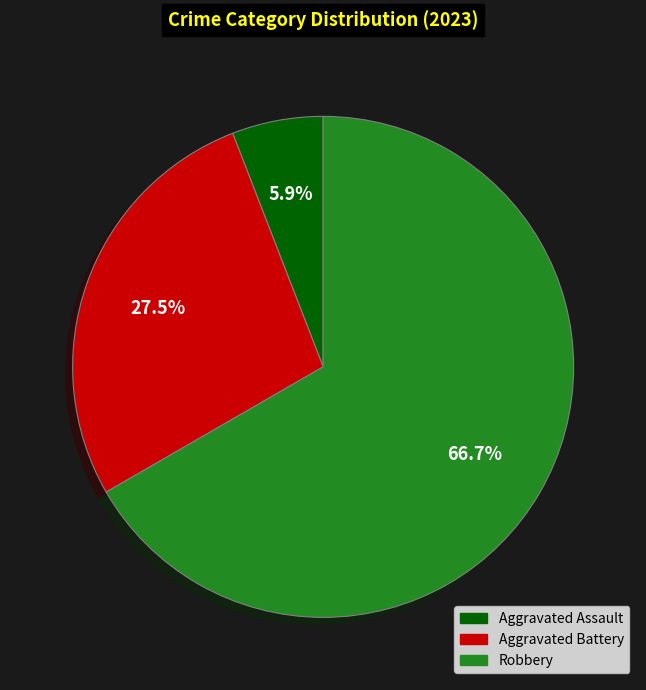

Is there a majority slice in this chart?

Yes